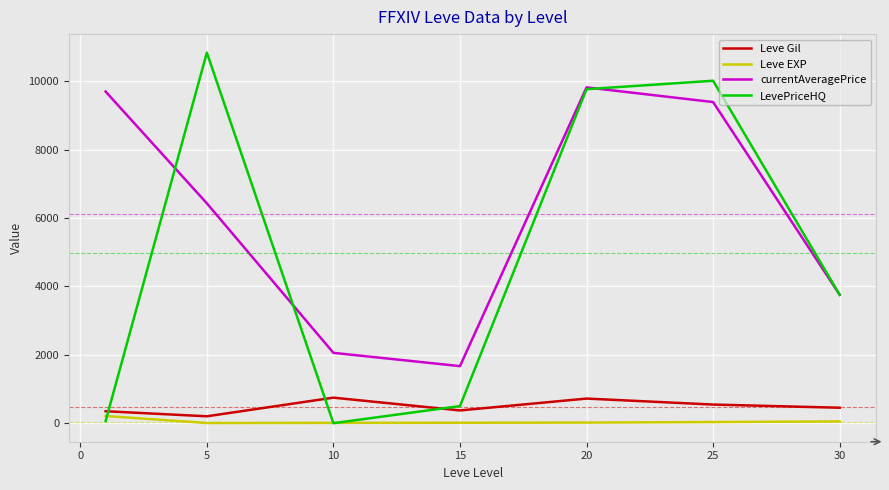

List the series in order of their peak value, highest first.

LevePriceHQ, currentAveragePrice, Leve Gil, Leve EXP